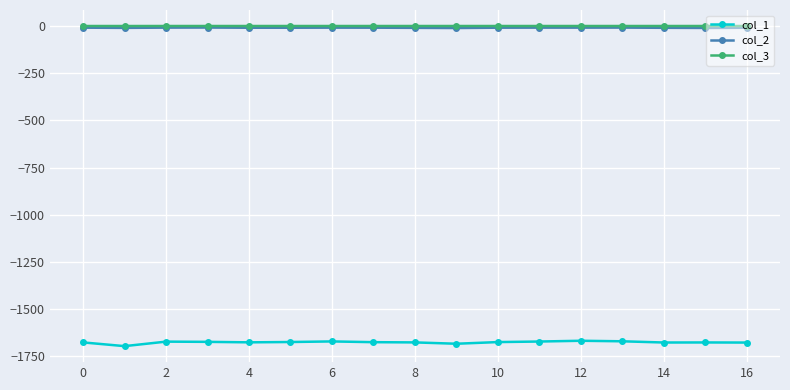

What is the minimum value shown in the chart?

-1695.6